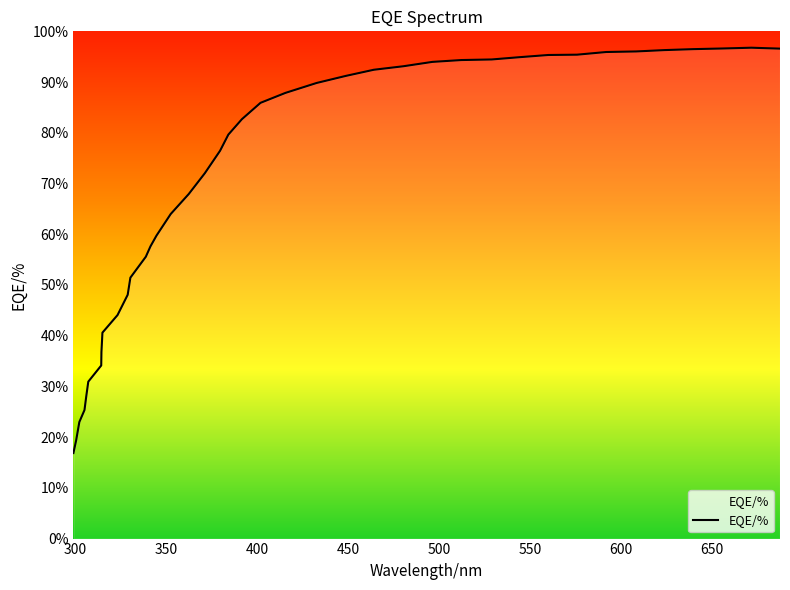

What is the smallest value displayed?

16.9